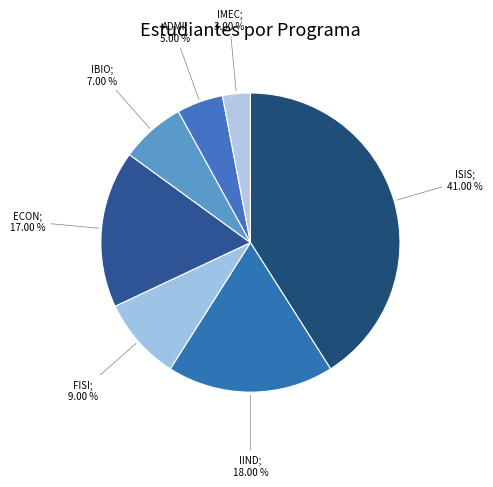

How many slices are in this pie chart?

7